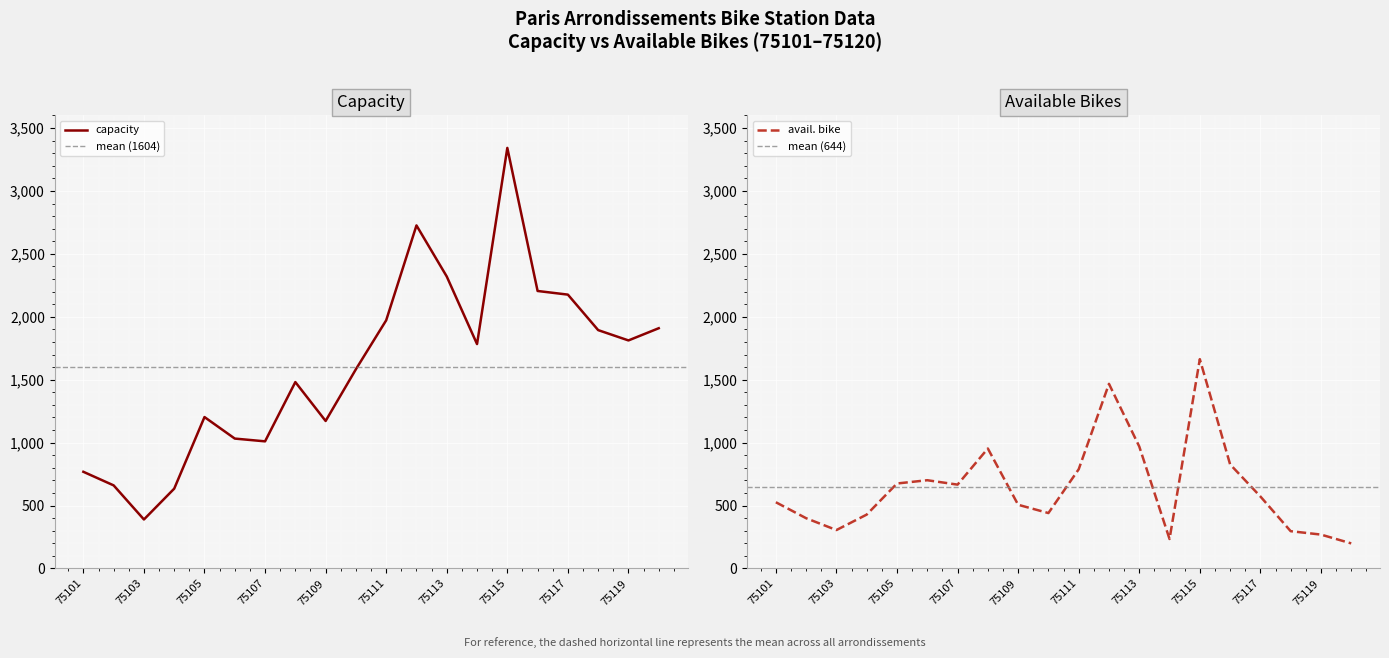

What is the greatest value displayed?

3342